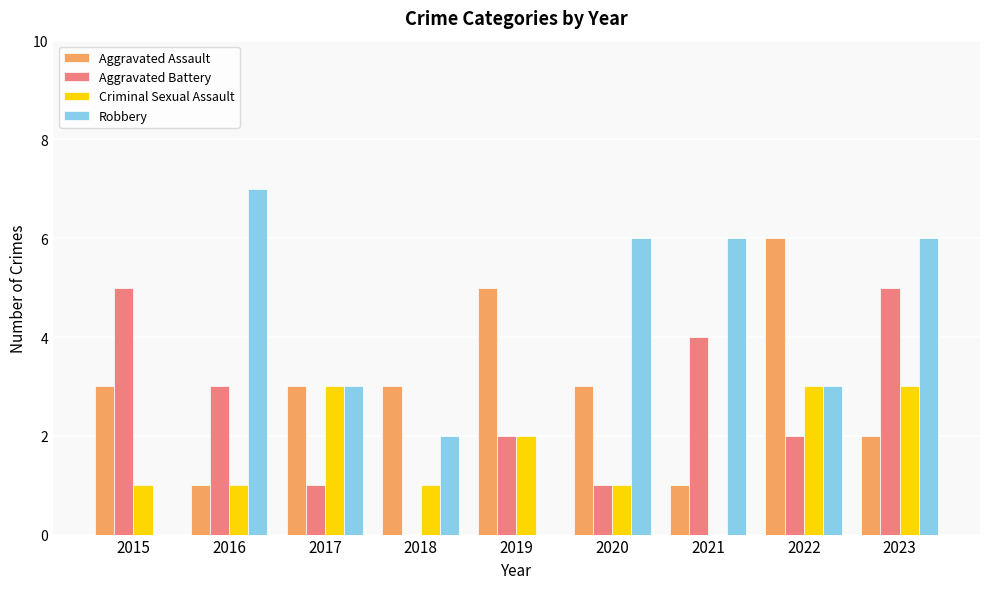

How many Robbery values are between 2 and 6?

6